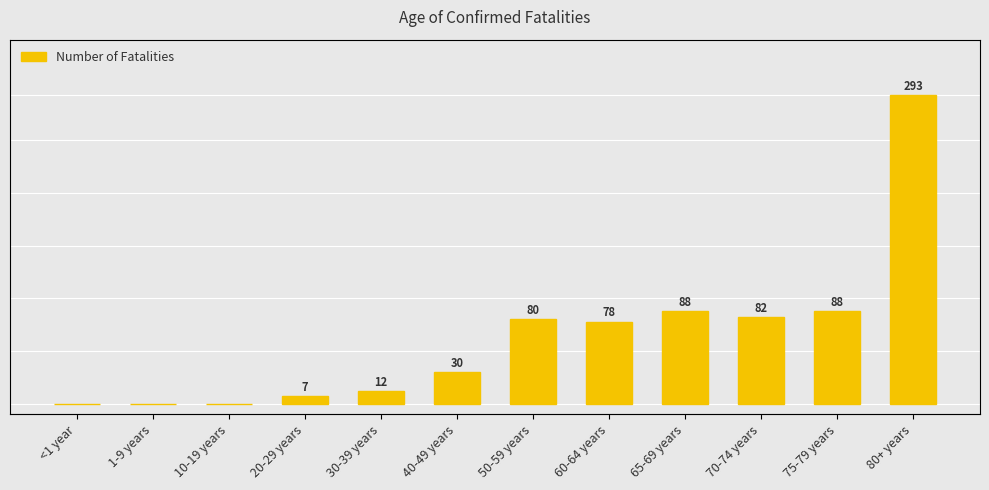

Does the chart contain any negative values?

No